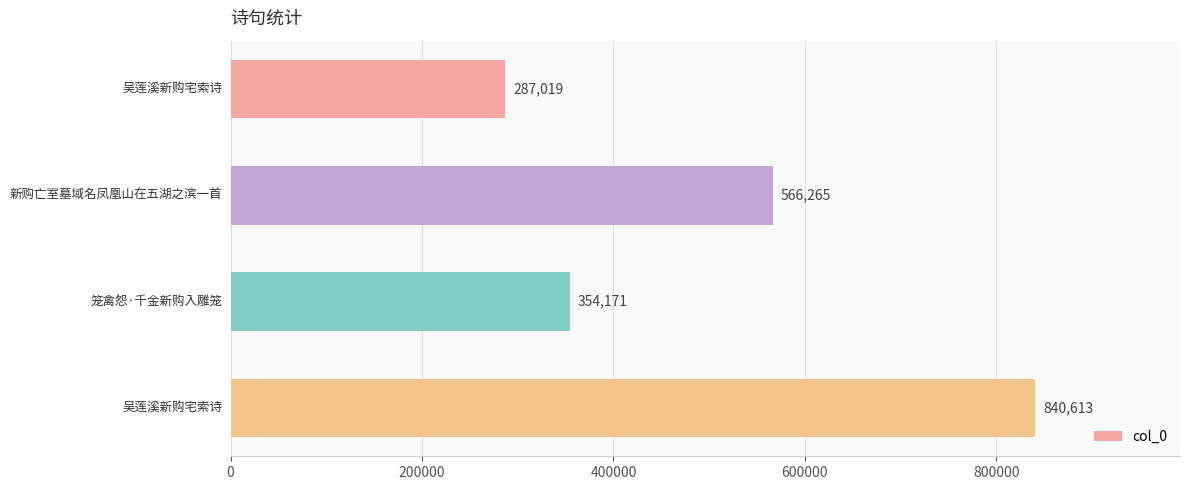

What is the greatest value displayed?

840613